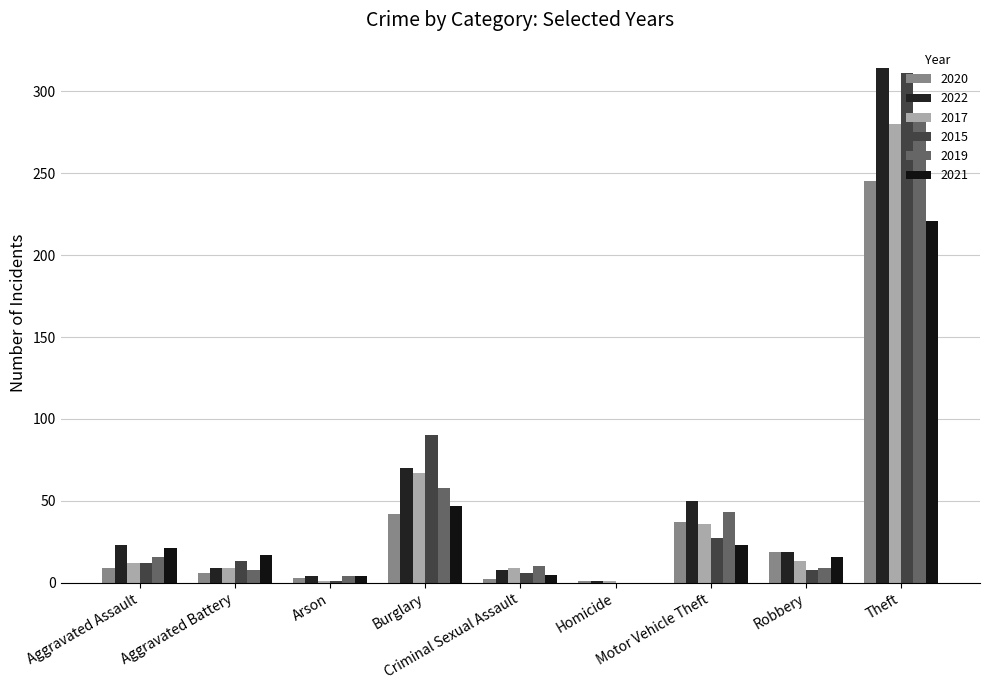

Which series has the widest spread of values?

2022